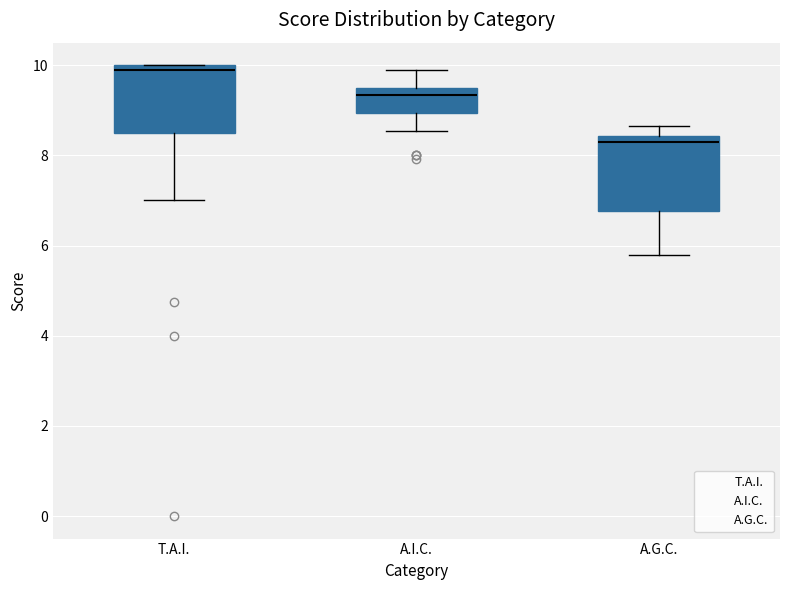

Reading left to right, read every box against the y-axis: the position of its median line, the range the box covers, and the ends of its whiskers. The values are not printed on the chart, so give them approximately, as read against the axis.

T.A.I.: median 10.0 (just below the box's upper edge), box 8.6 to 10.0, whiskers 7.0 to 10.0
A.I.C.: median 9.4, box 9.0 to 9.6, whiskers 8.6 to 10.0
A.G.C.: median 8.4 (just below the box's upper edge), box 6.8 to 8.4, whiskers 5.8 to 8.6